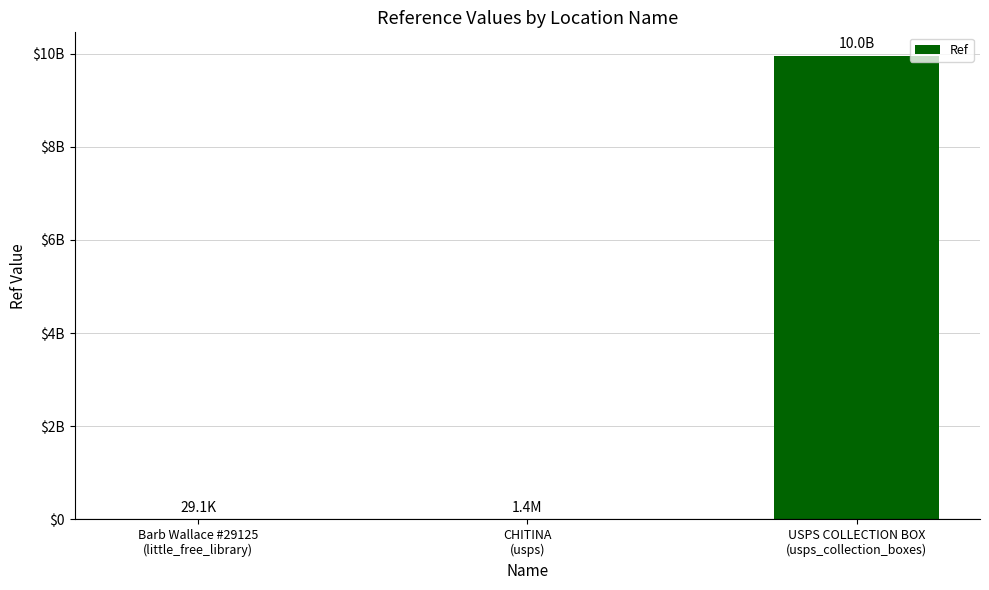

Does the chart contain stacked bars?

No